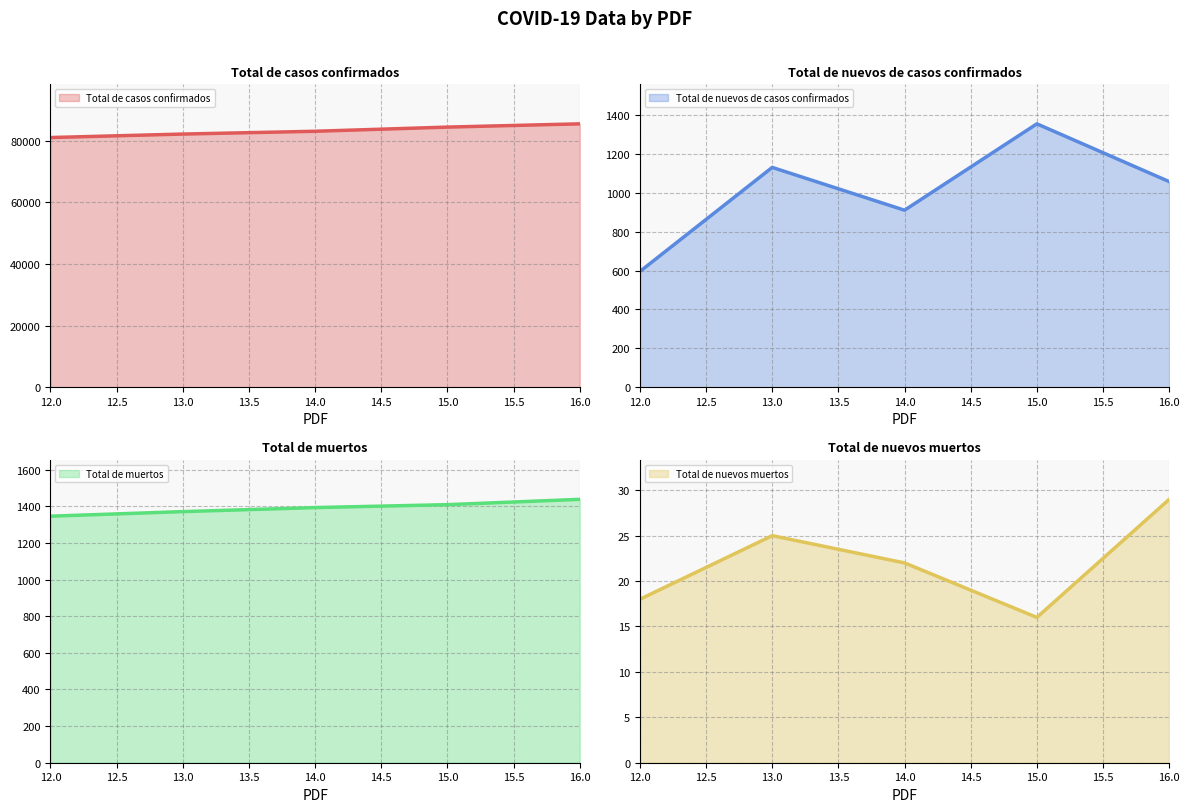

At which category does Total de nuevos muertos reach its first local valley?

15.0